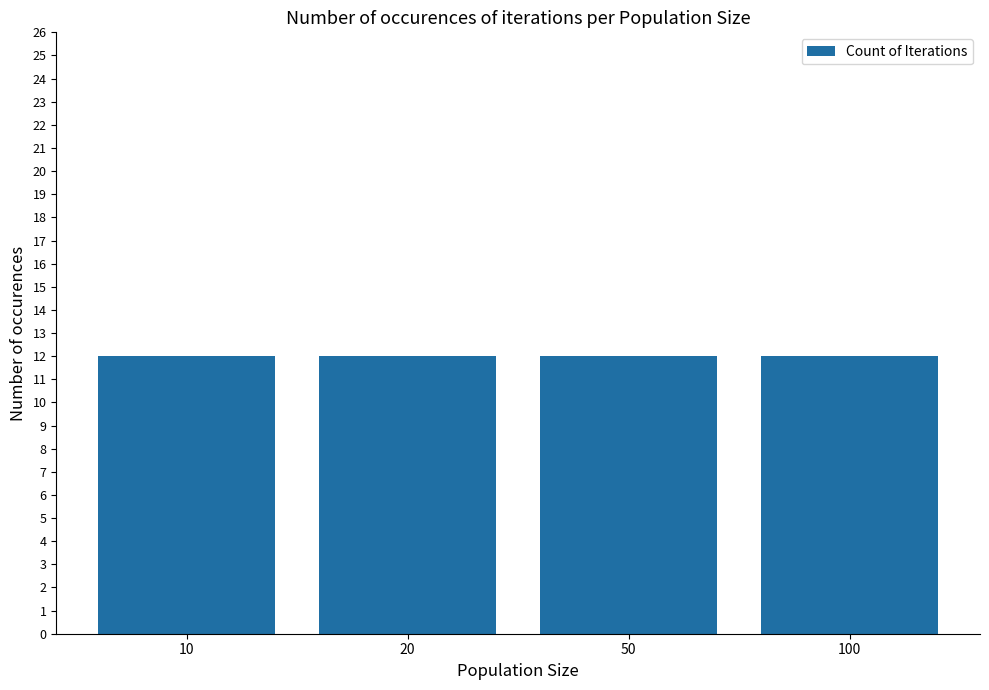

Which has a higher value, 20 or 10?

10